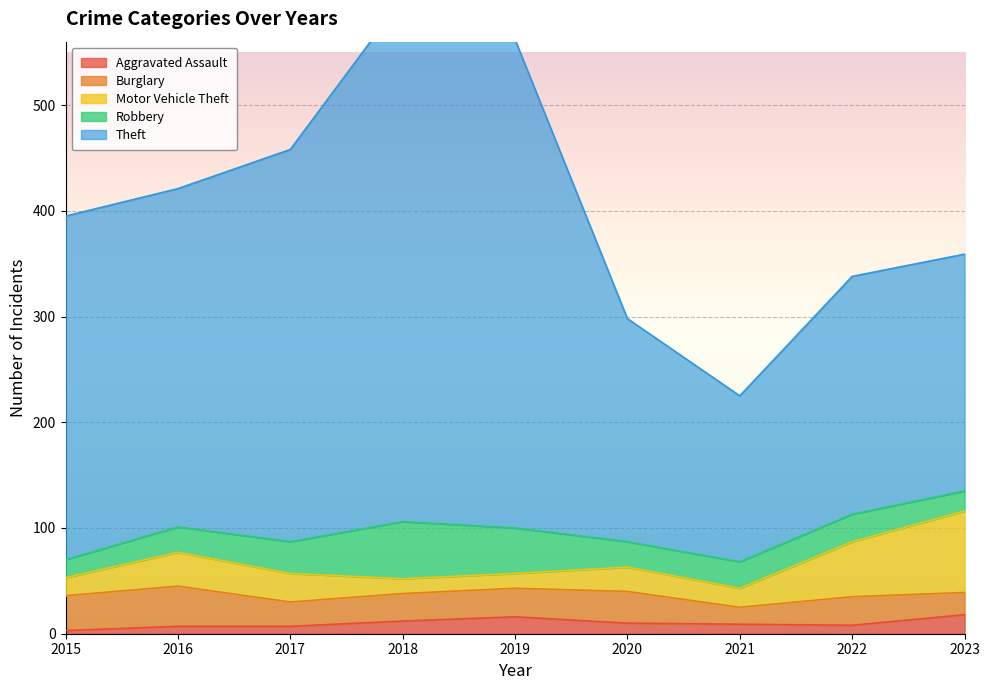

What is the highest value of the Robbery series?

54